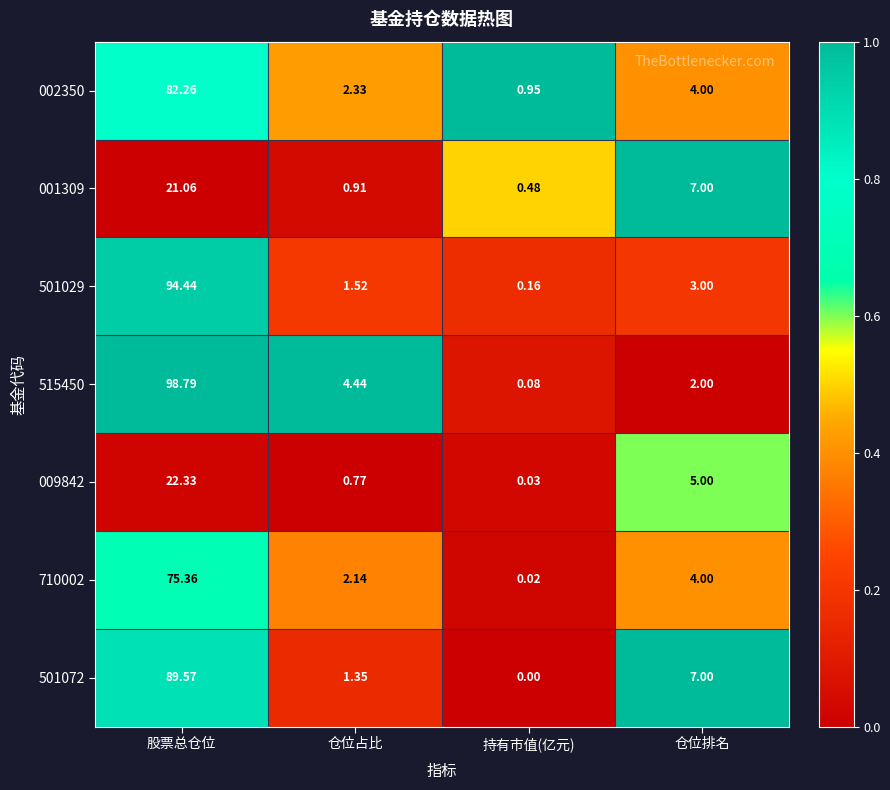

At which label does 501072 reach its minimum?

持有市值(亿元)